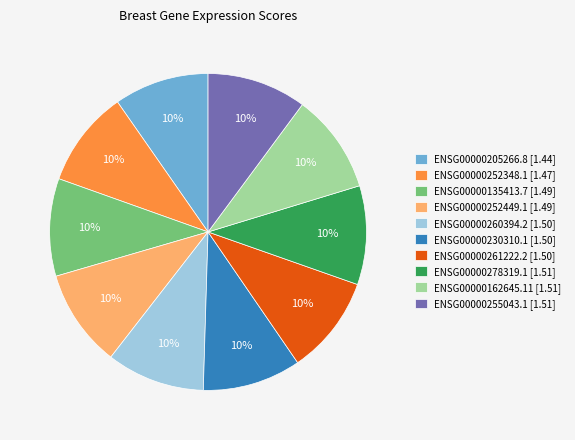

Do ENSG00000255043.1 [1.51] and ENSG00000252449.1 [1.49] together represent more than half of the pie?

No